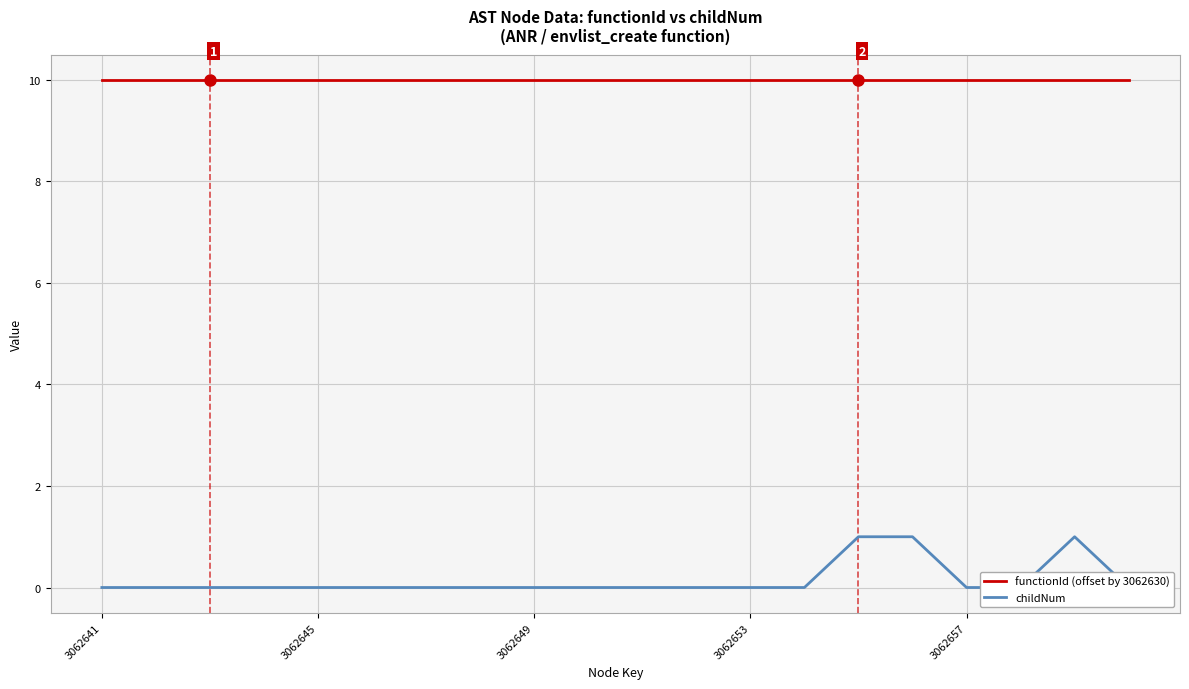

Count the childNum values in the range 0 to 1.

20